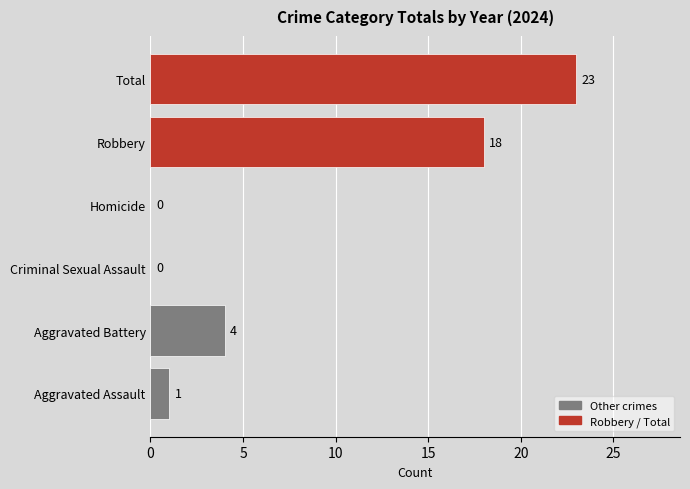

What is the sum of the values at Homicide and Aggravated Battery?

4